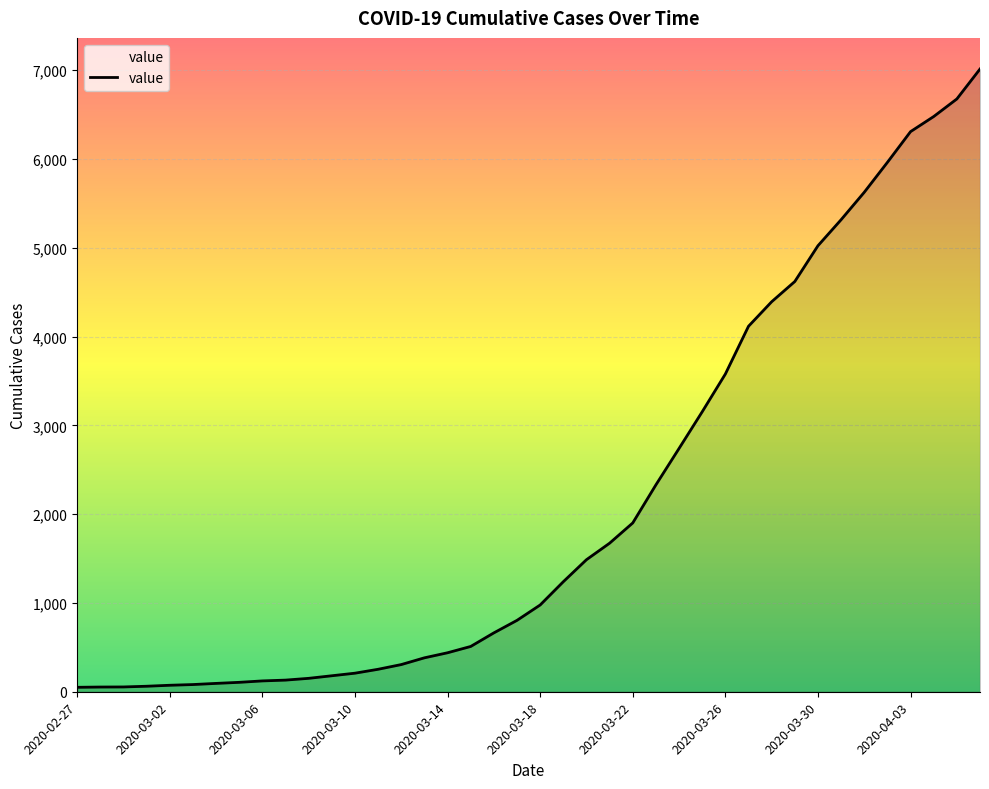

What is the difference between the maximum and minimum values?

6963